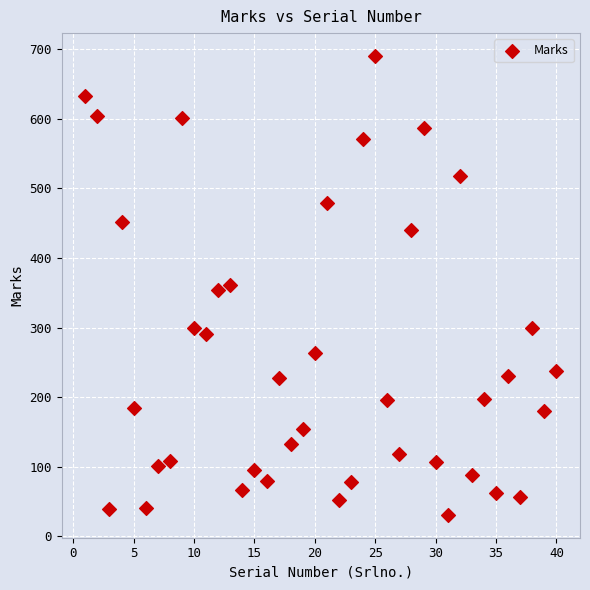

What is the range of X values (max minus min)?

39